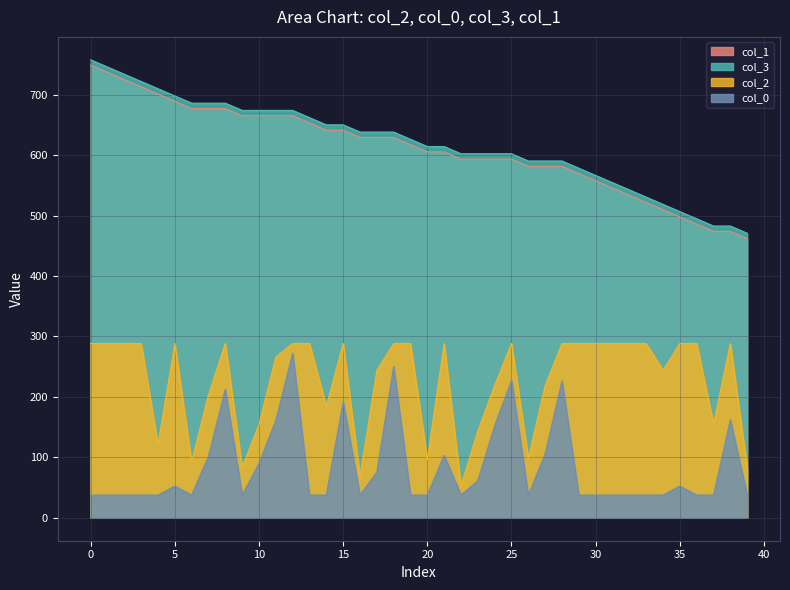

What is the minimum value for col_0?

37.6